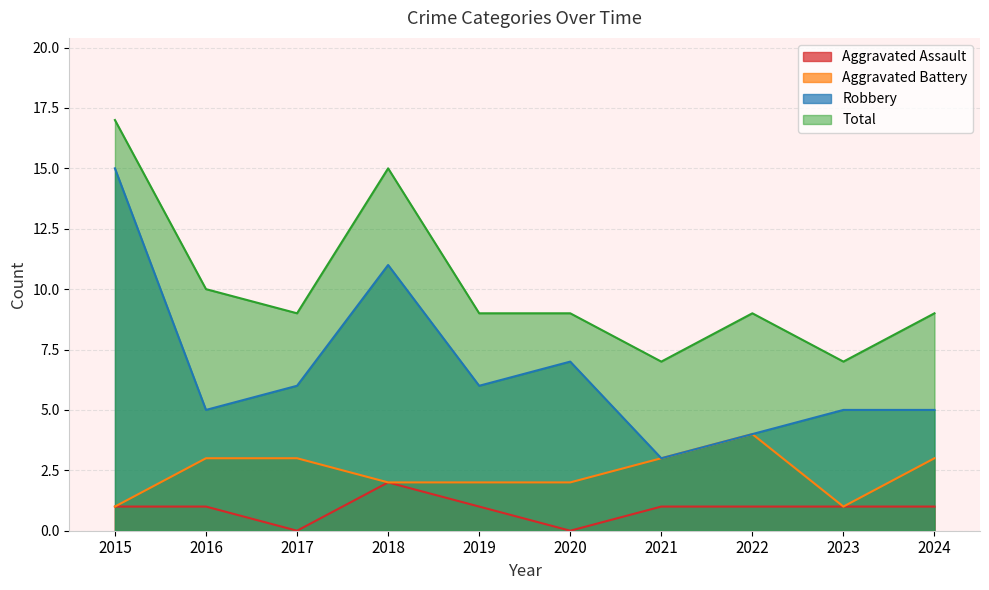

Rank the series by their average value, from highest to lowest.

Total, Robbery, Aggravated Battery, Aggravated Assault